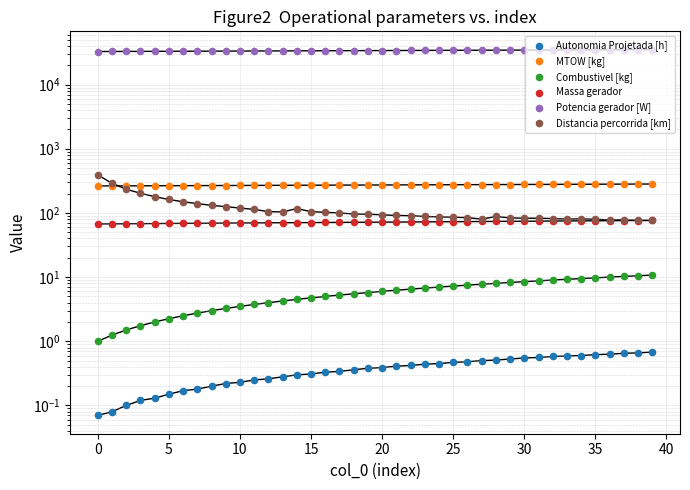

Which series has the largest total across all categories?

Potencia gerador [W]